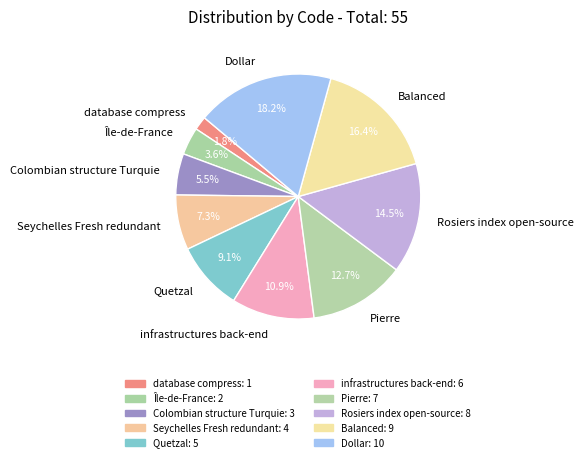

What is the smallest slice in the pie chart?

database compress